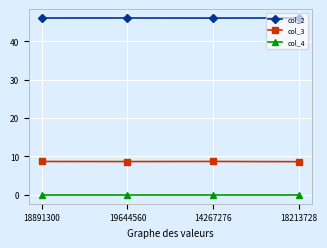

Rank the series by their maximum value, from highest to lowest.

col_2, col_3, col_4